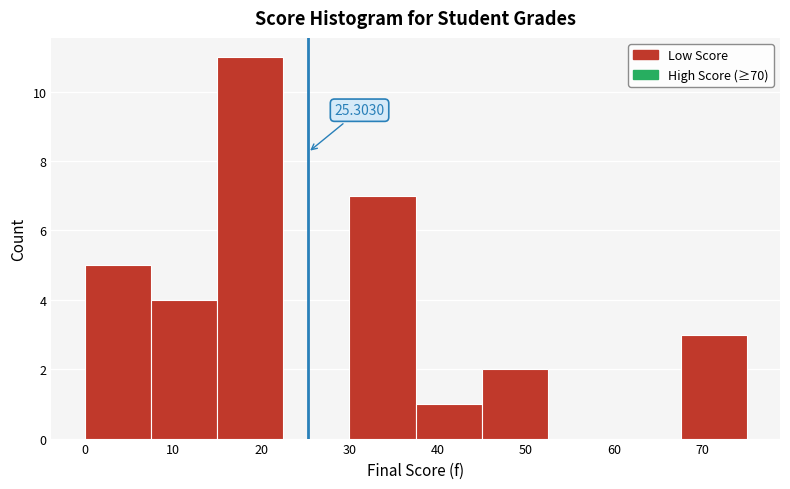

Over which range of the x-axis is the bar tallest?

15.0 to 22.5